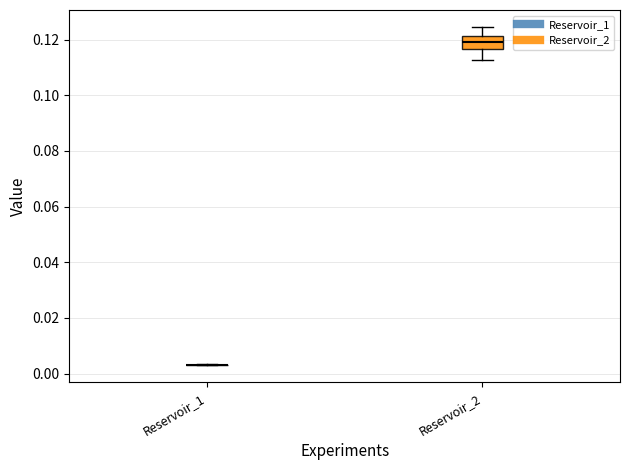

Reading left to right, read every box against the y-axis: the position of its median line, the range the box covers, and the ends of its whiskers. The values are not printed on the chart, so give them approximately, as read against the axis.

Reservoir_1: box collapsed to a line at 0.004, whiskers 0.004 to 0.004
Reservoir_2: median 0.120, box 0.116 to 0.122, whiskers 0.112 to 0.124